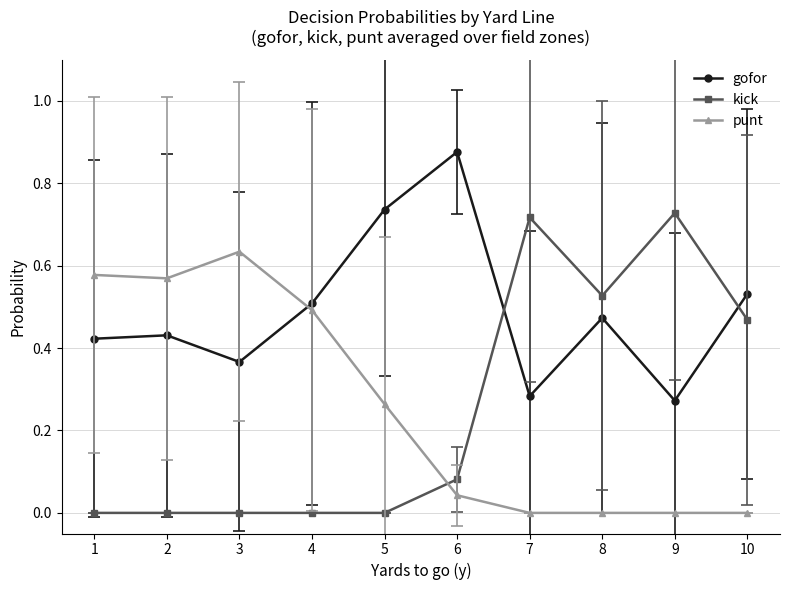

Which category has the highest value in the gofor series?

6